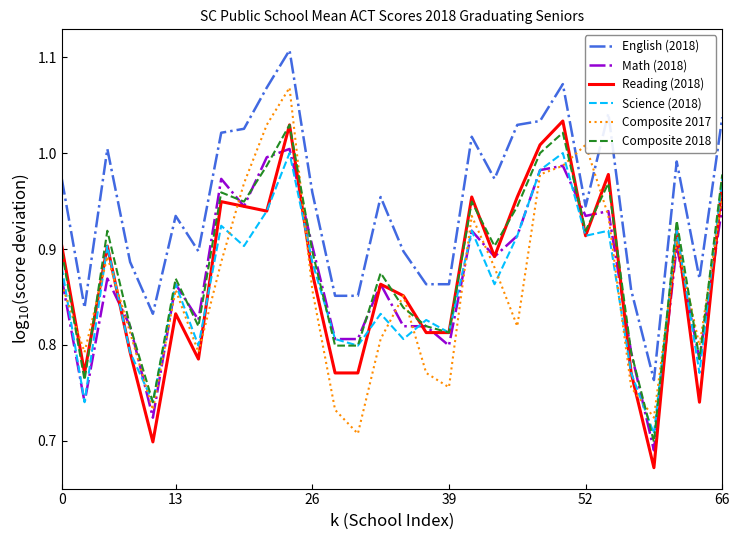

True or false: Science (2018) and English (2018) cross at least once.

False